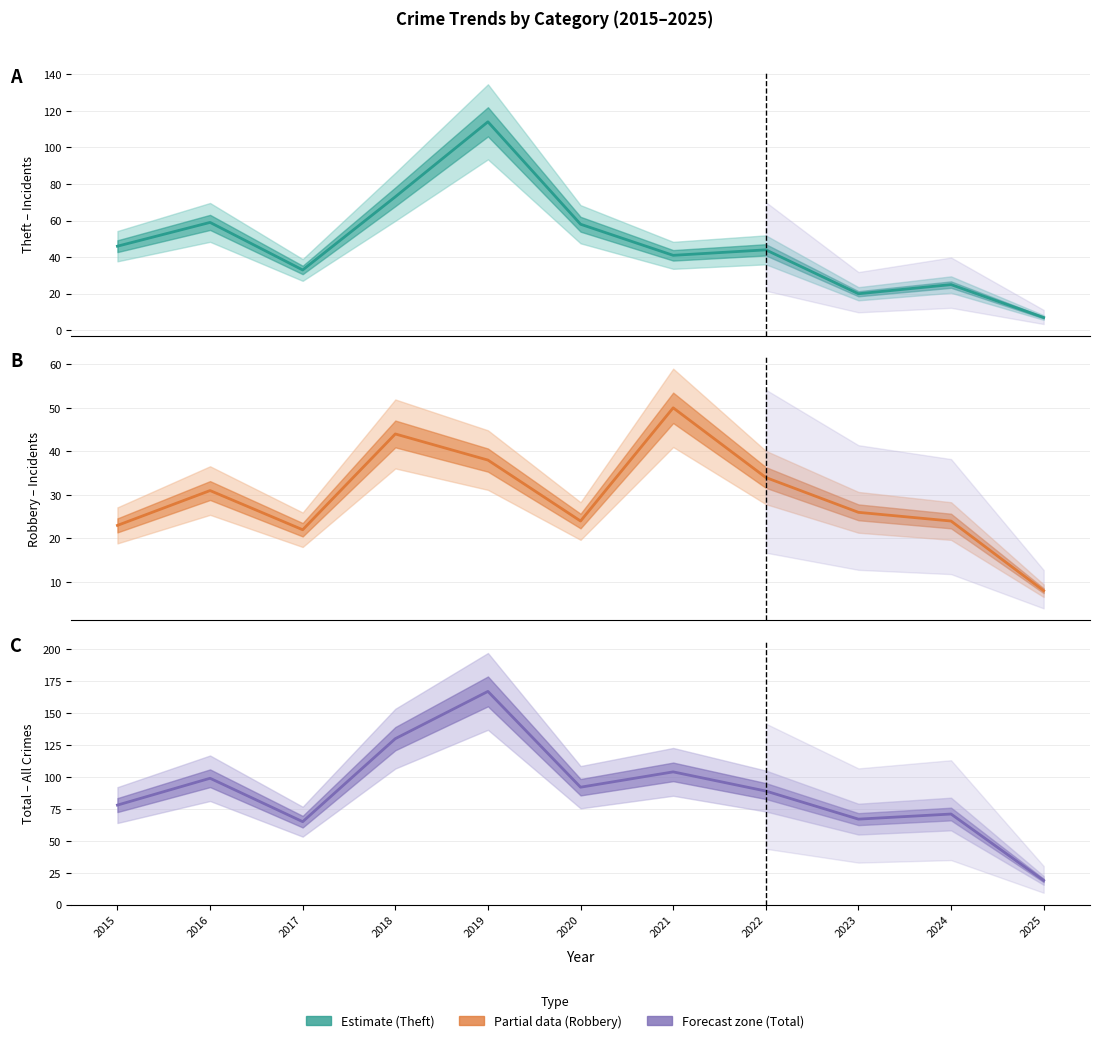

True or false: Total has more than 0 interior local peaks.

True